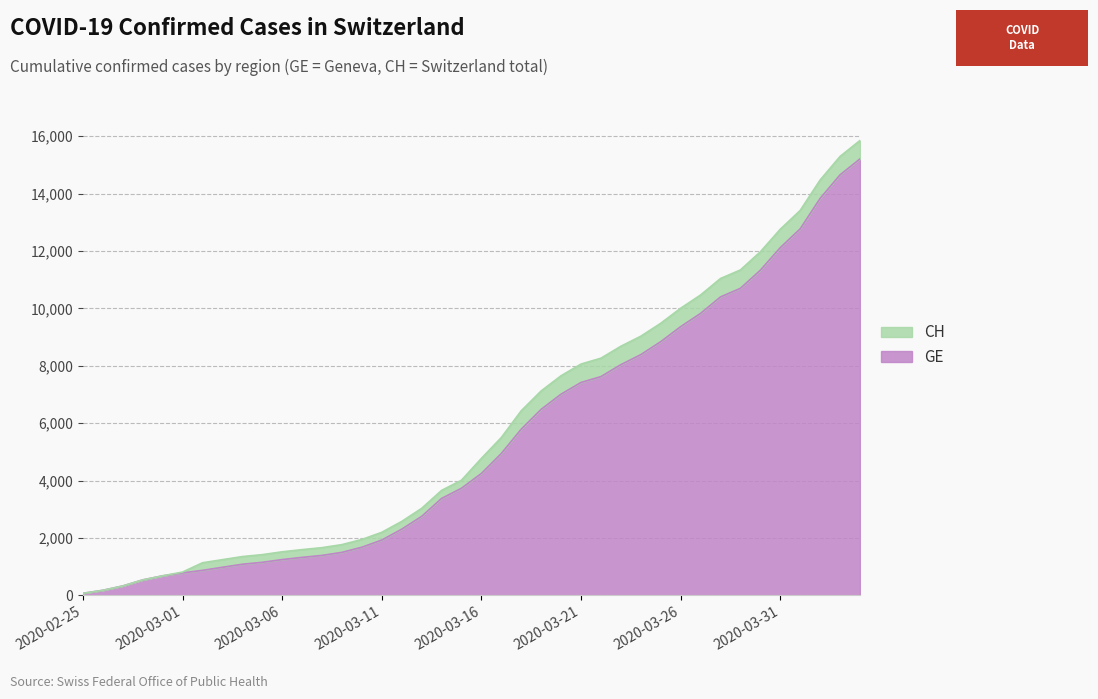

What are all the series names shown in the legend?

CH, GE